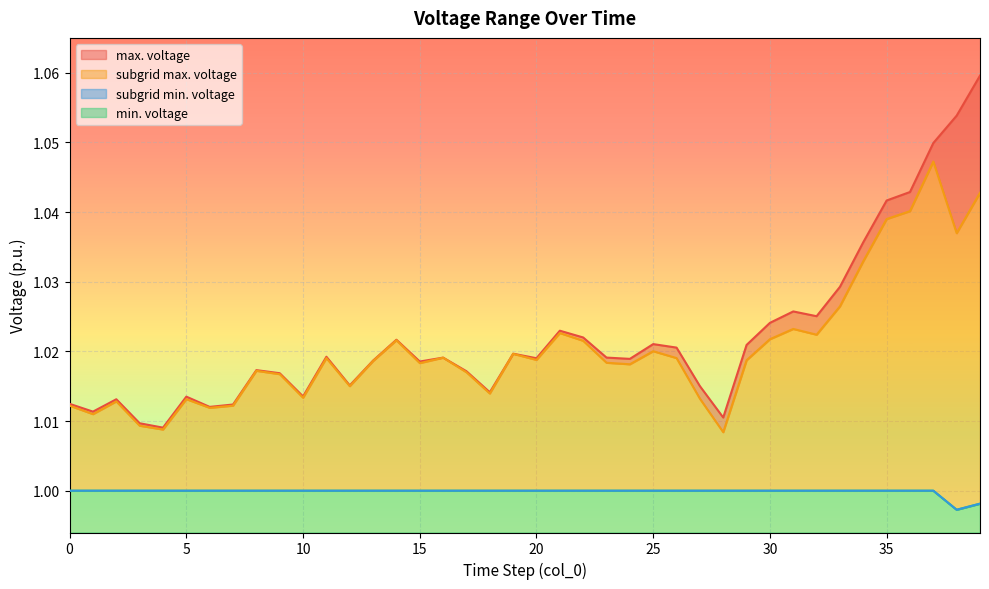

List the labels in order of subgrid max. voltage value, largest first.

37, 39, 36, 35, 38, 34, 33, 31, 21, 32, 30, 14, 22, 25, 19, 16, 26, 11, 20, 29, 13, 23, 15, 24, 8, 17, 9, 12, 18, 10, 27, 5, 2, 7, 0, 6, 1, 3, 4, 28